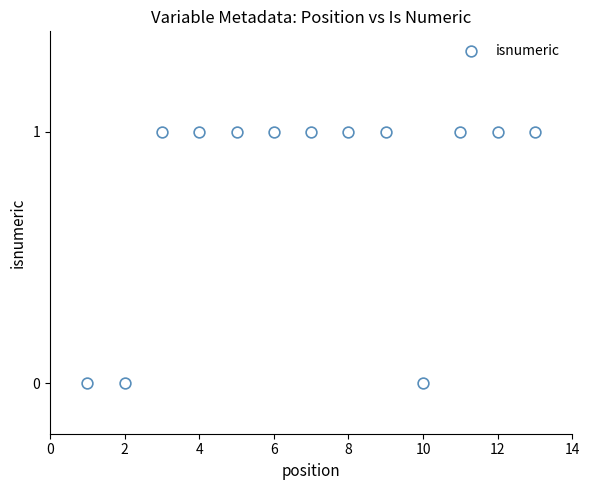

What is the range of X values (max minus min)?

12